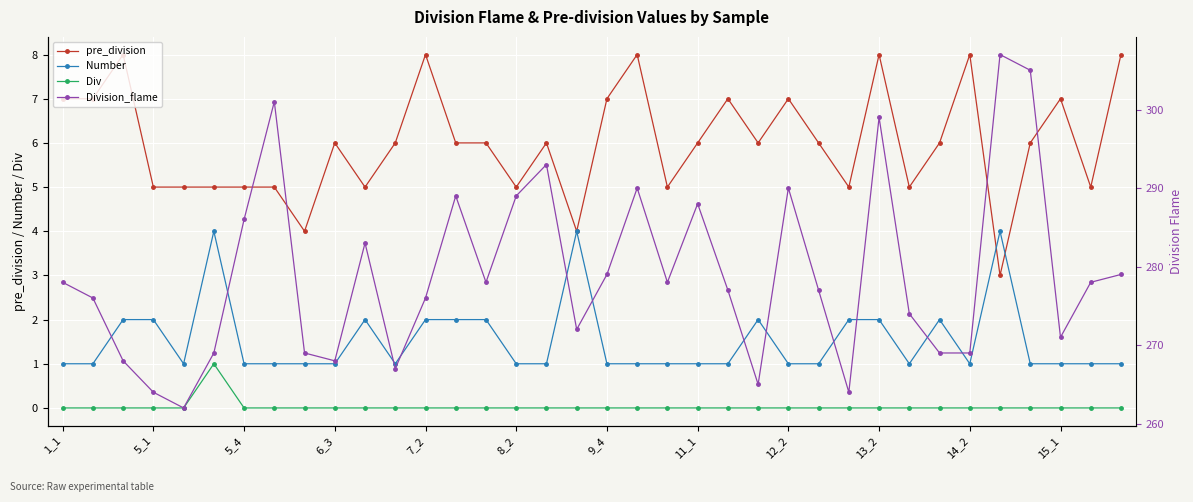

What is the difference between the maximum and minimum values in the pre_division series?

5